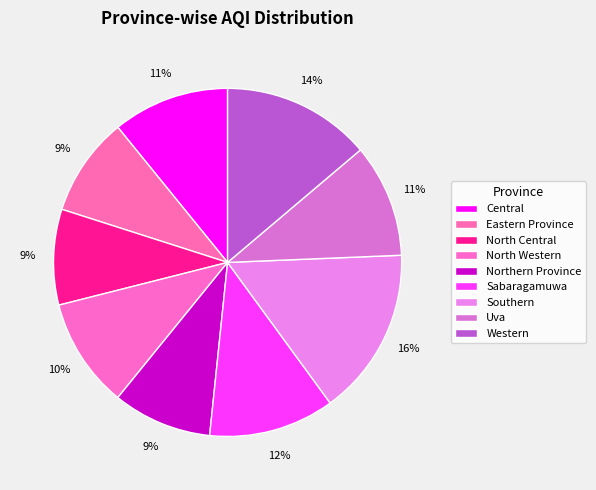

To the nearest percent, what is the combined percentage of Eastern Province and Southern?

25%